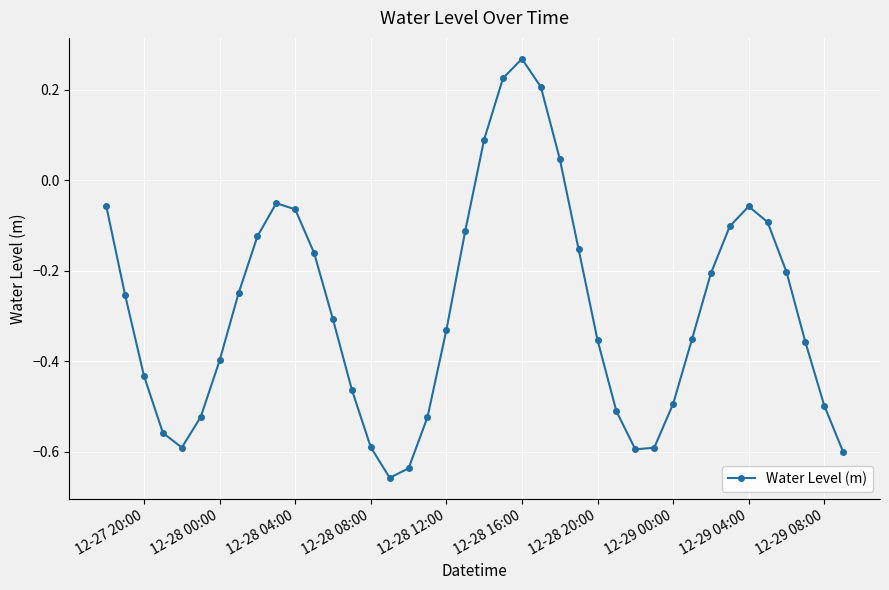

What is the value of the 21st point from the left?

0.1